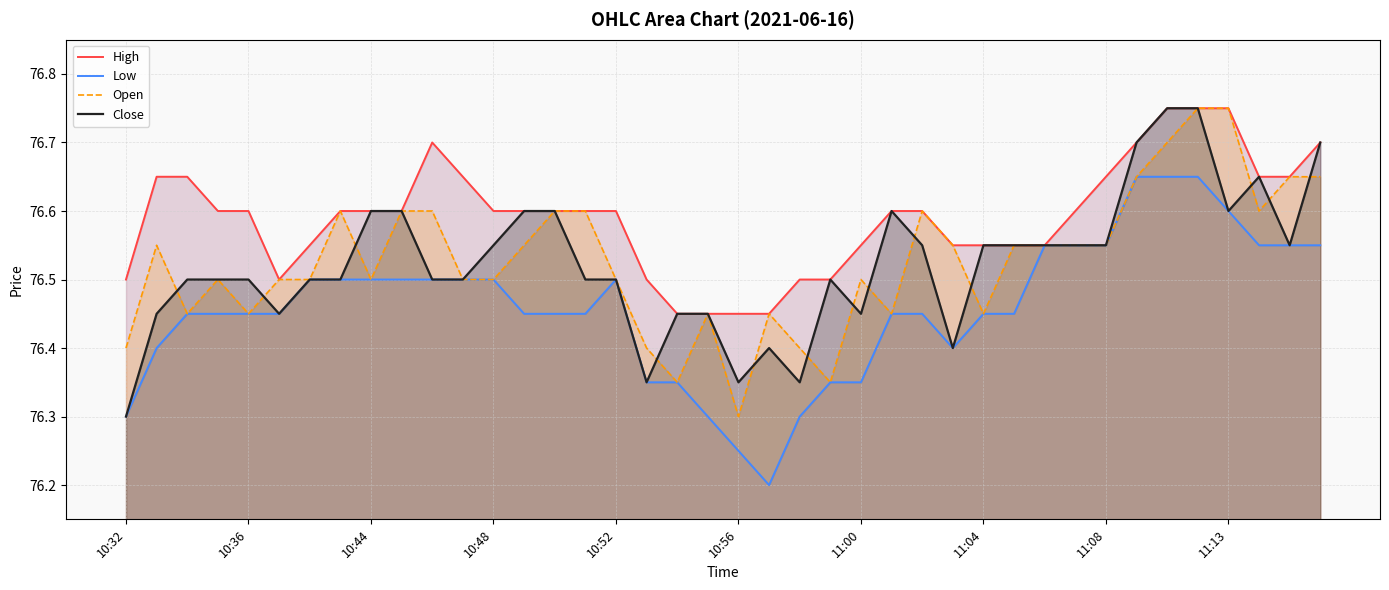

Which category has the highest value in the High series?

11:11